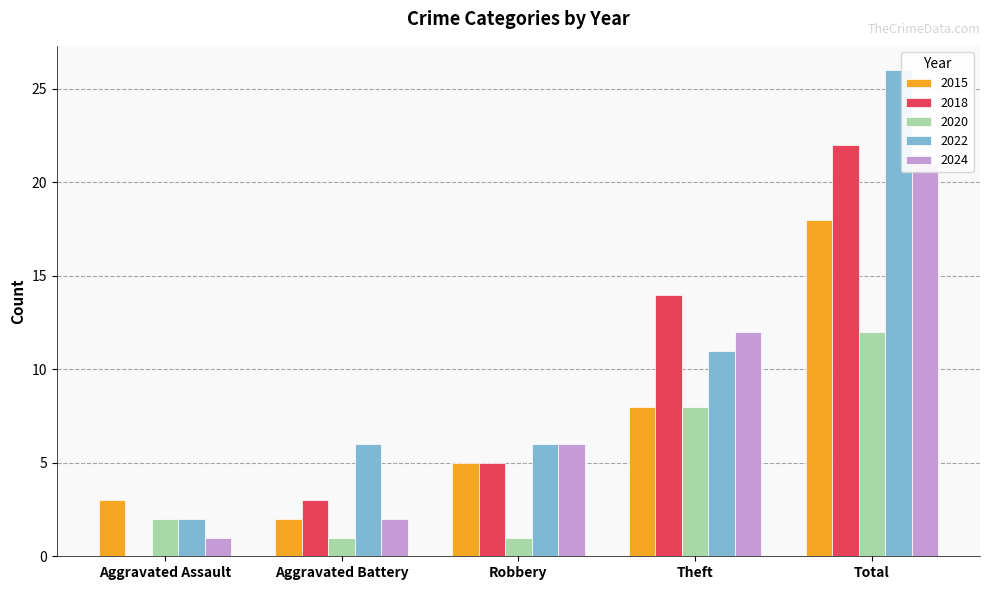

Rank the categories by 2020 value from highest to lowest.

Total, Theft, Aggravated Assault, Aggravated Battery, Robbery